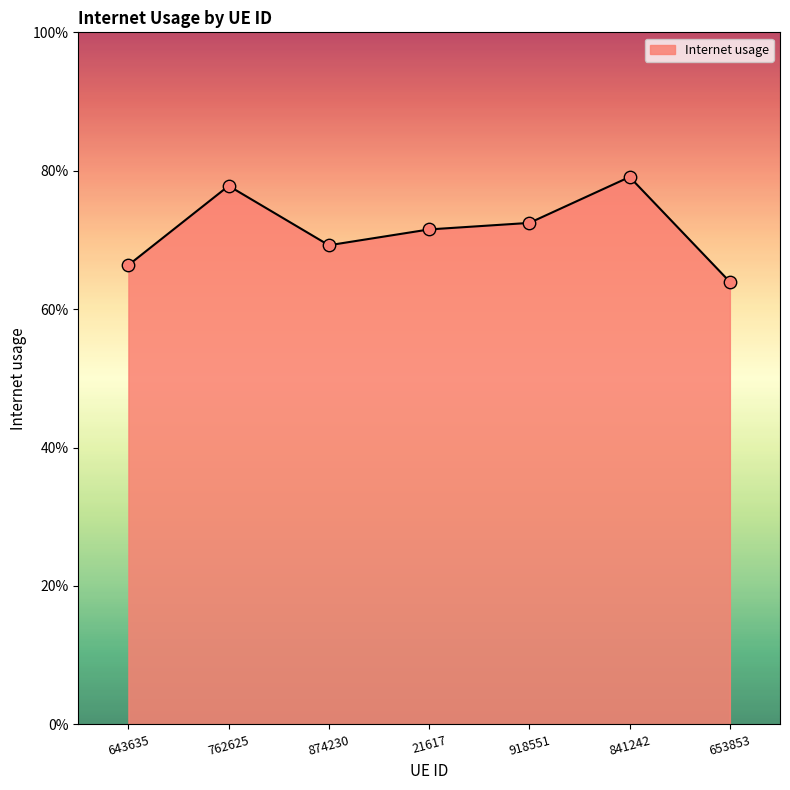

Between 762625 and 918551, which is larger?

762625